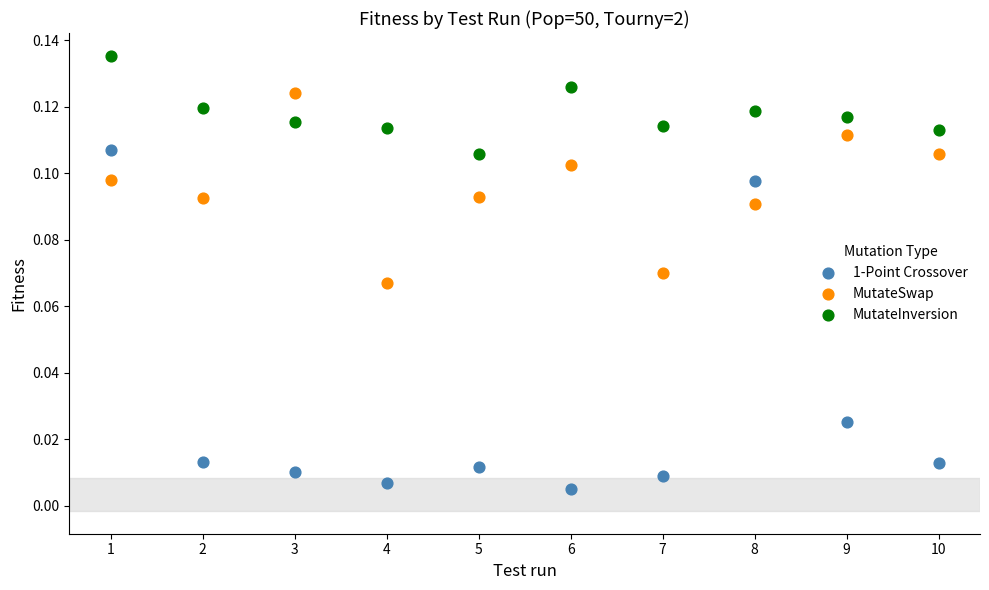

Which series reaches the minimum Y coordinate?

1-Point Crossover